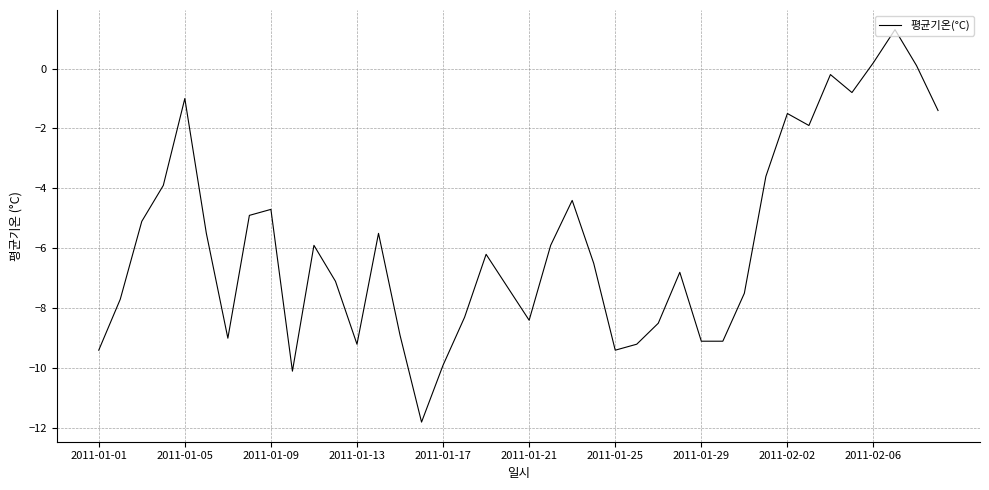

What is the difference between the maximum and minimum values?

13.1